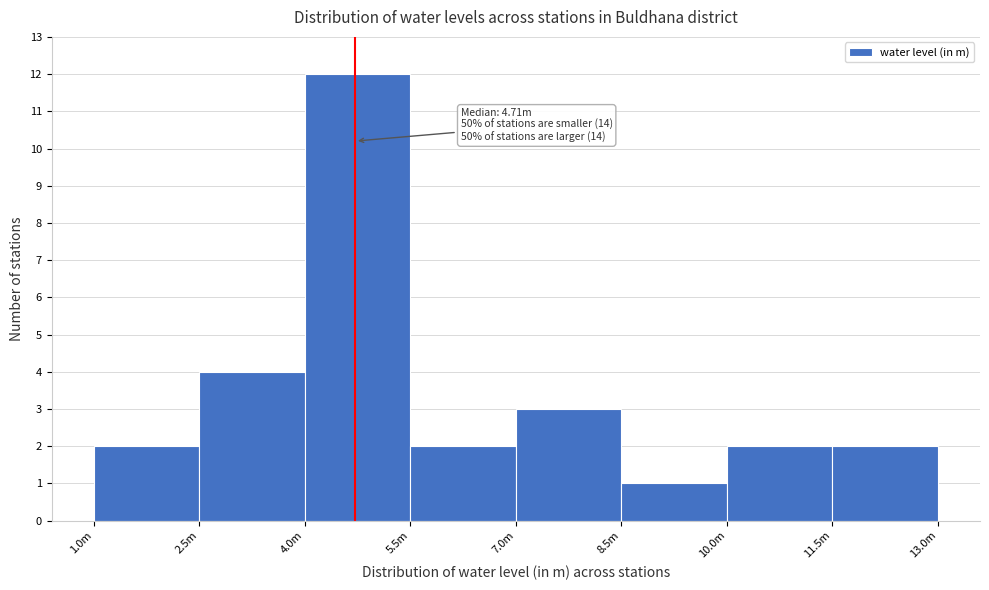

Reading left to right, list all the values displayed in this chart.

2	4	12	2	3	1	2	2